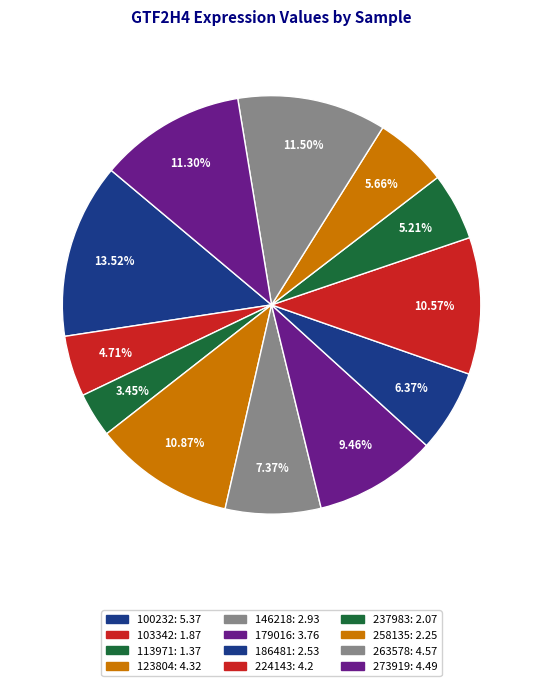

How many slices are in this pie chart?

12